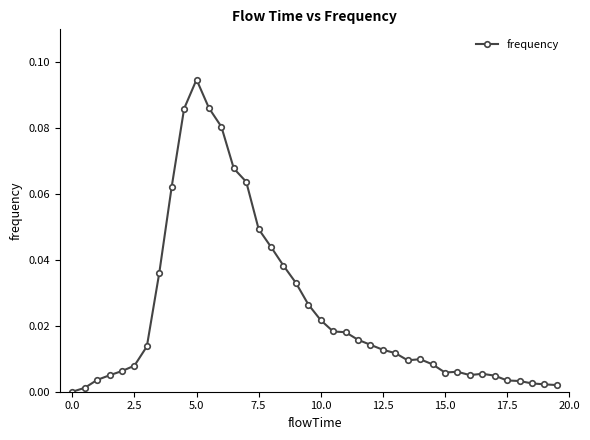

How many lines are shown in the chart?

1